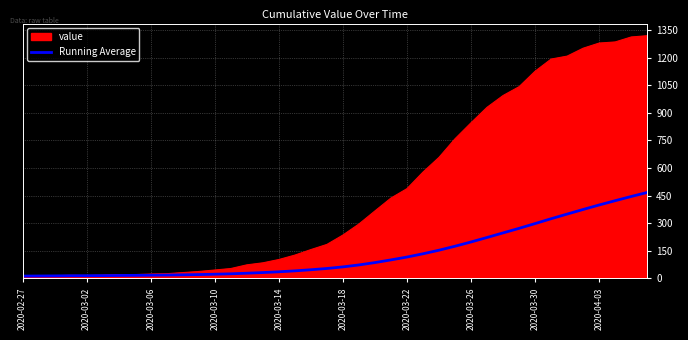

Which series has the widest spread of values?

value